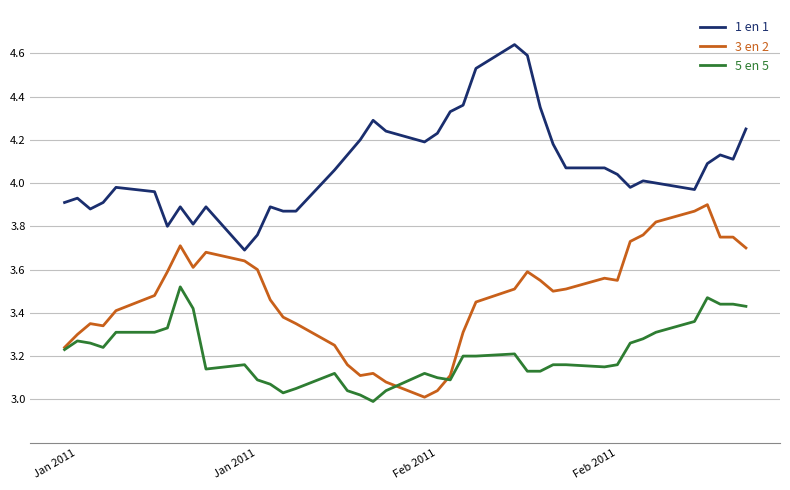

True or false: 1 en 1 and 3 en 2 intersect in this chart.

False